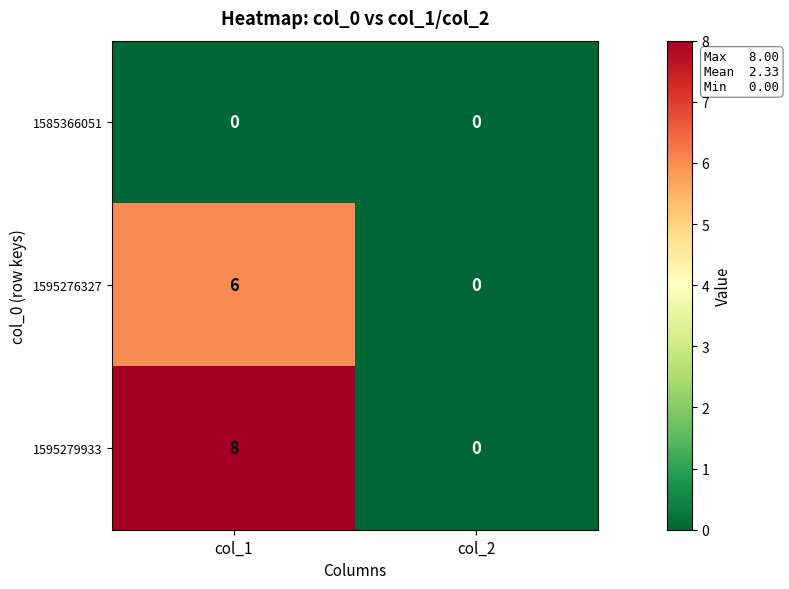

Reading right to left, what are all the values shown in this chart?

1585366051: 0	0
1595276327: 0	6
1595279933: 0	8